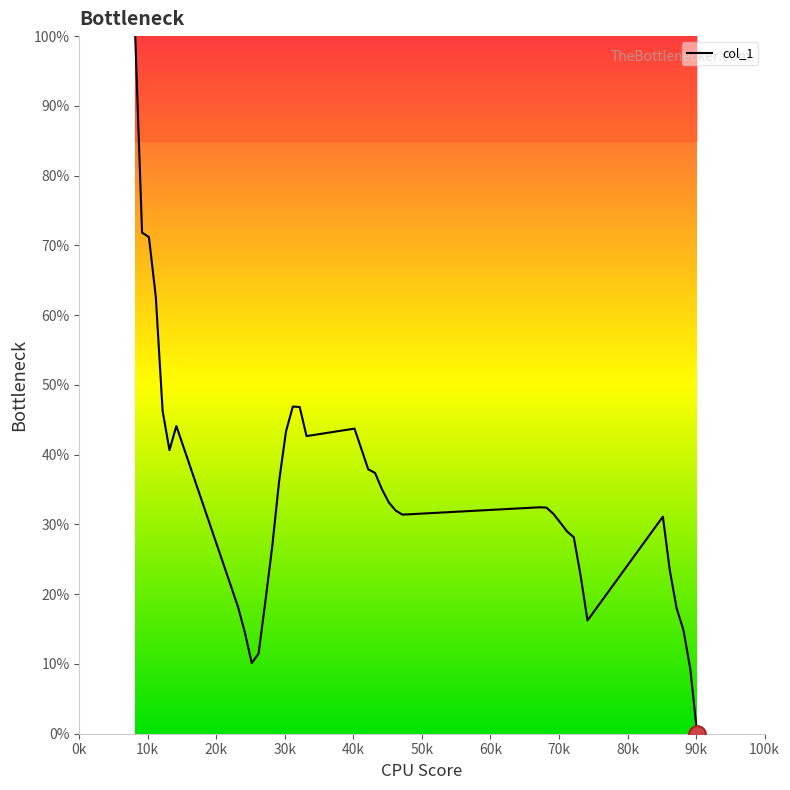

Does the chart have visible grid lines?

No